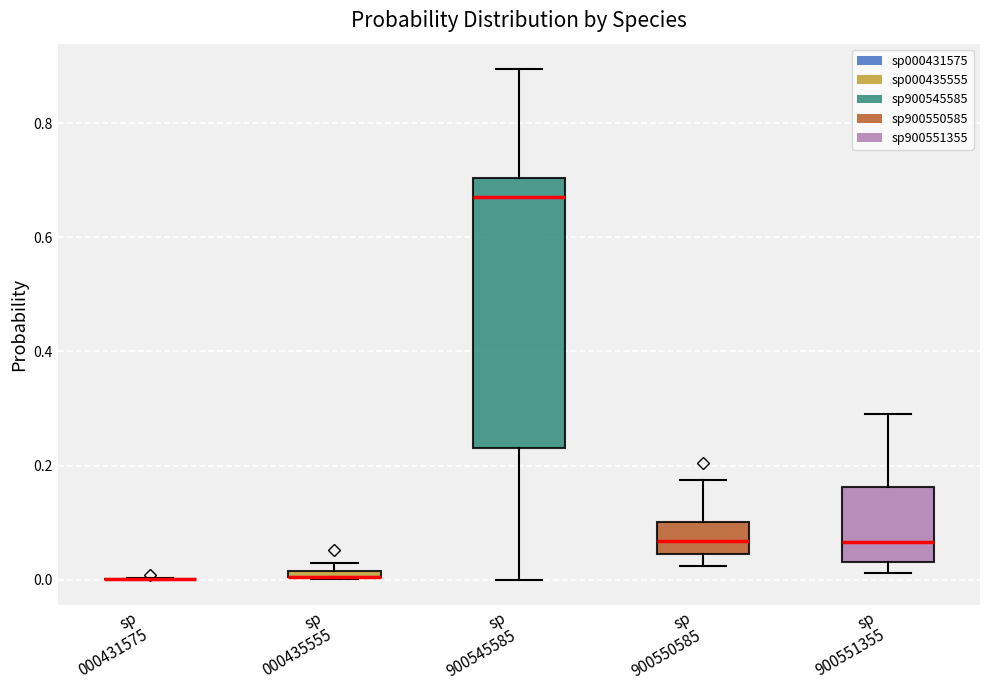

Comparing the boxes themselves (not the whiskers), which one is the tallest?

sp 900545585